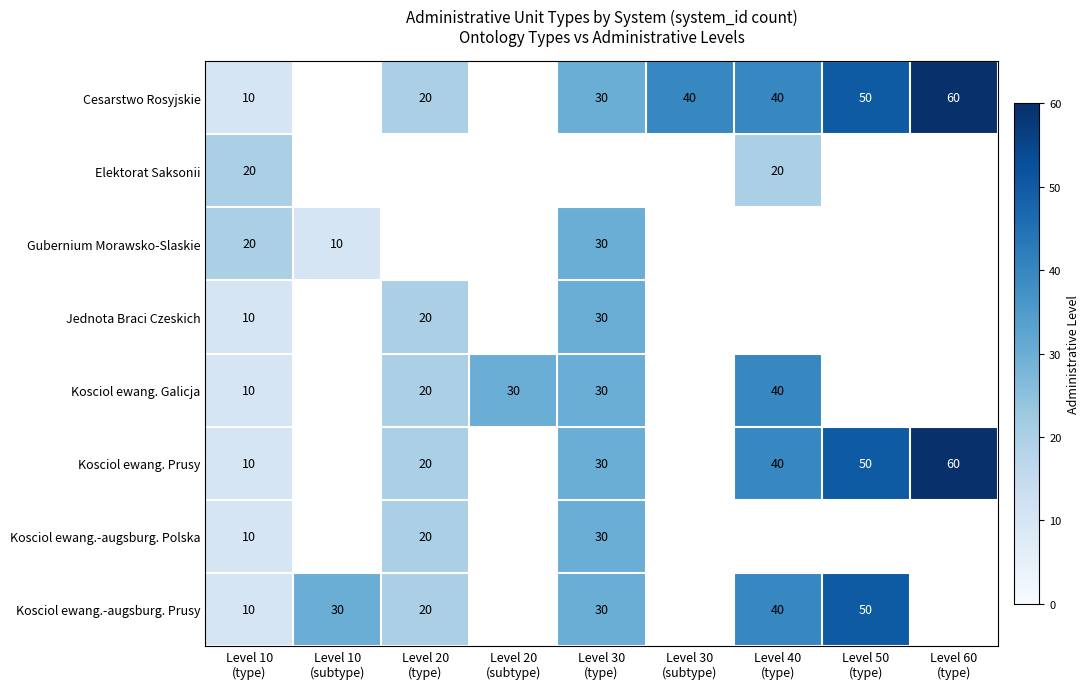

At how many categories does at least one series exceed 43?

2